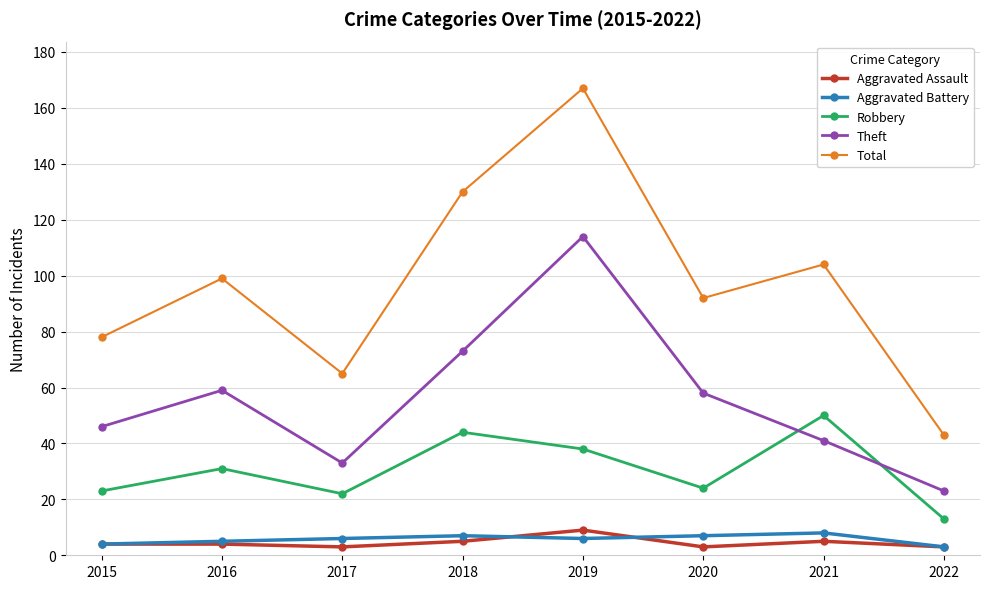

How many categories are shown in the chart?

8